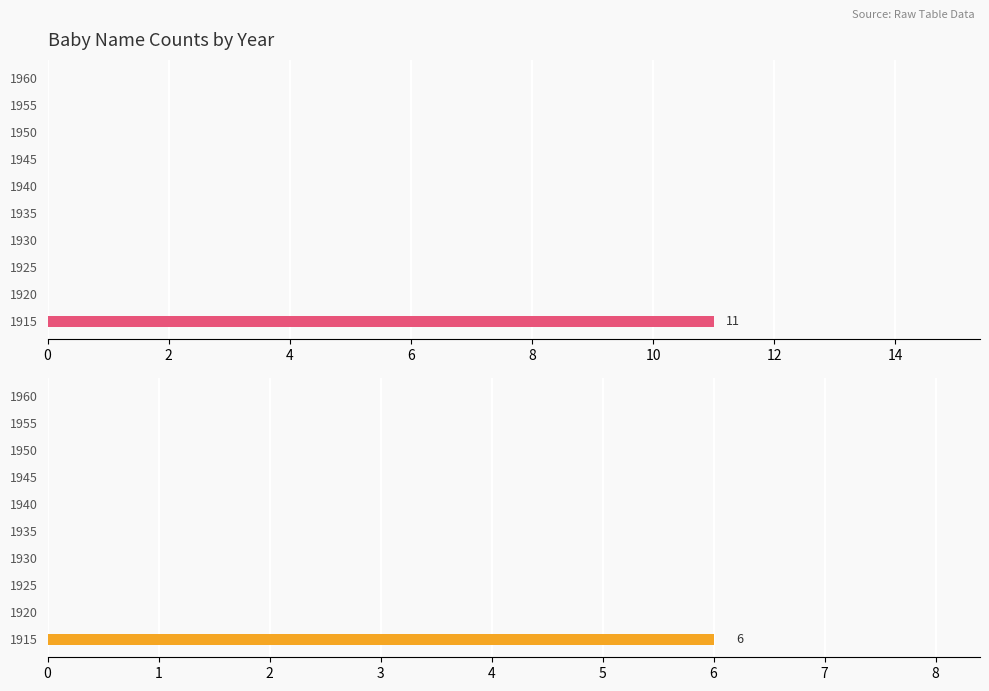

Is it true that Boys equals 0 at 1930?

True